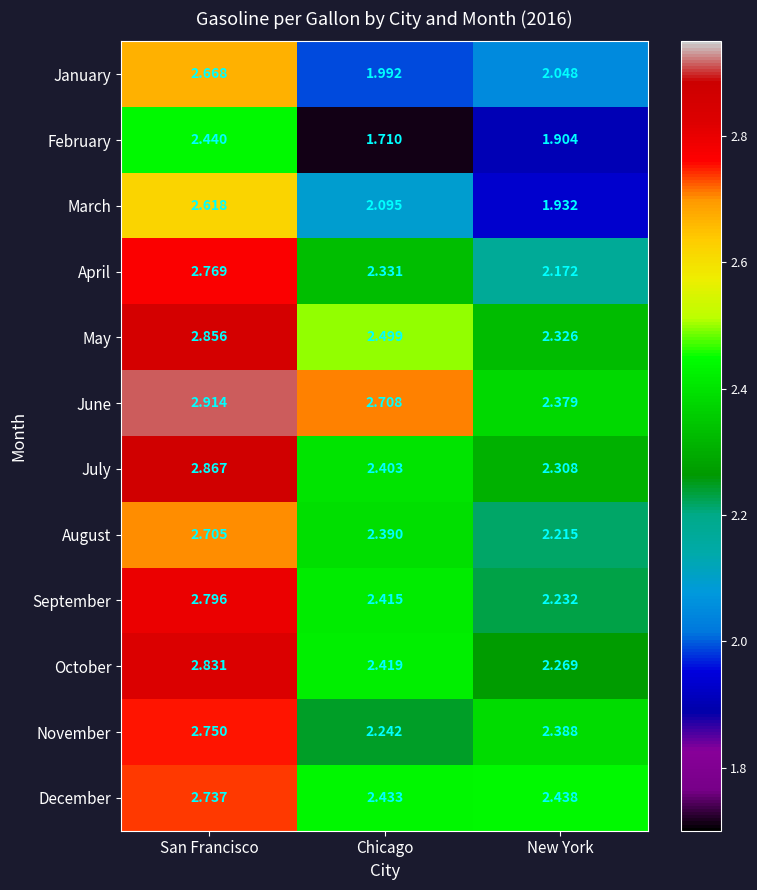

Which label corresponds to the largest value in the chart?

San Francisco